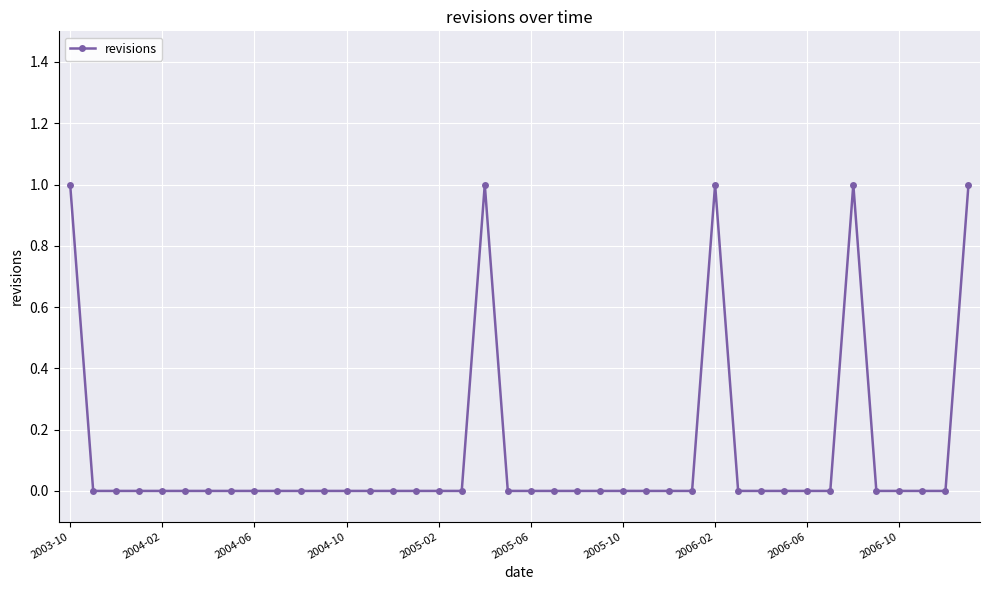

True or false: there are more than 1 points higher than both neighbors.

True